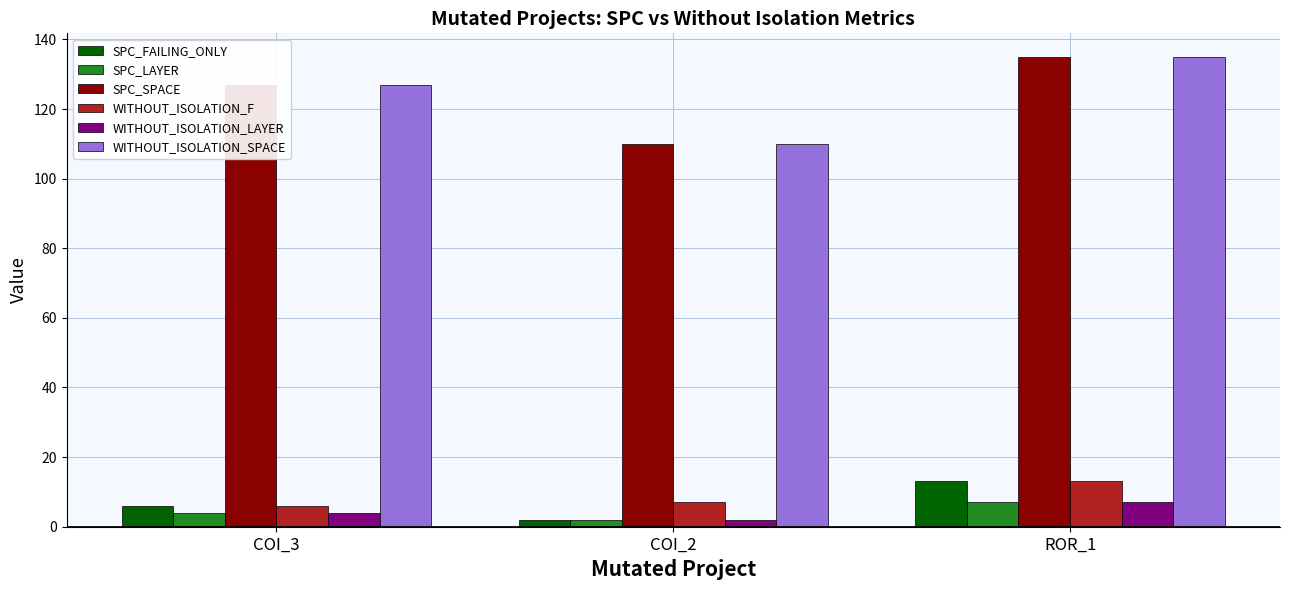

Count the number of categories in the chart.

3